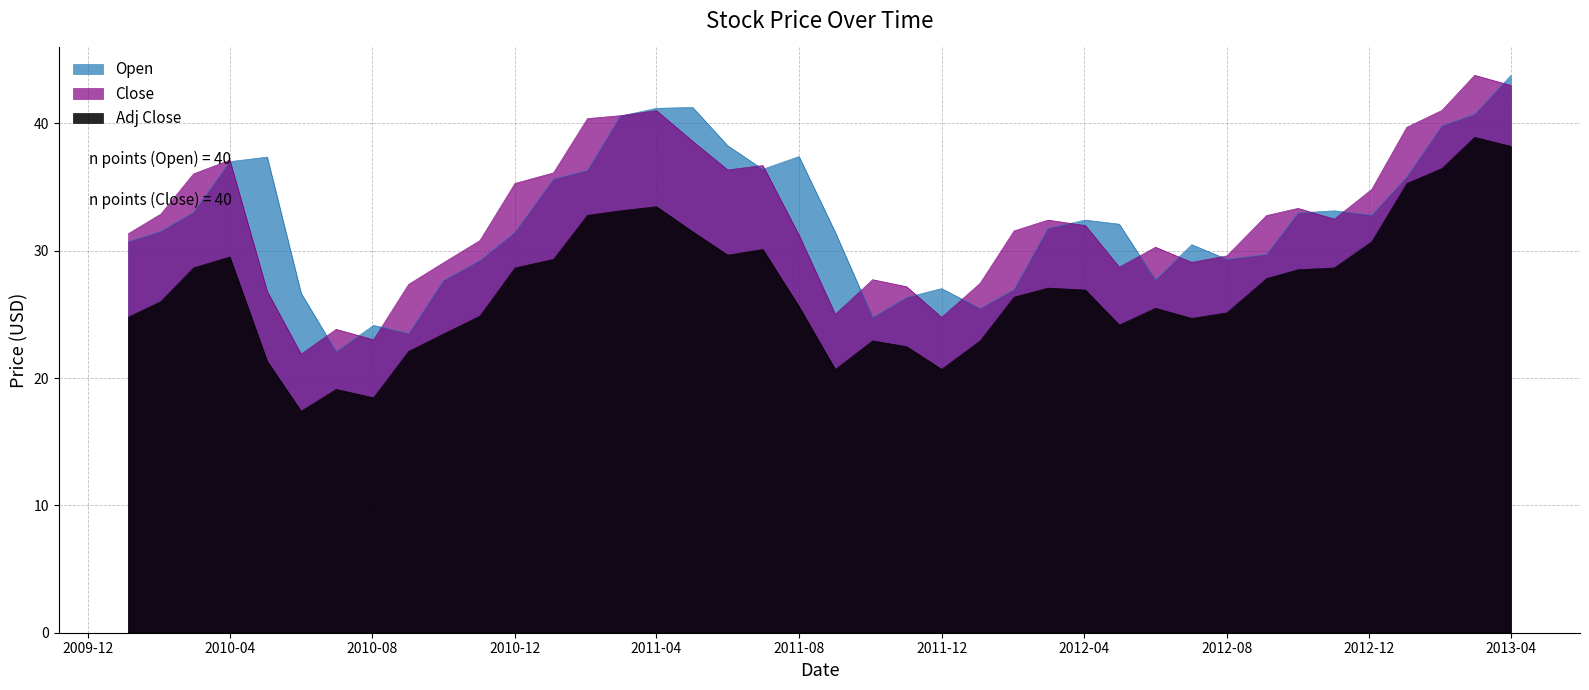

Does the chart have visible grid lines?

Yes